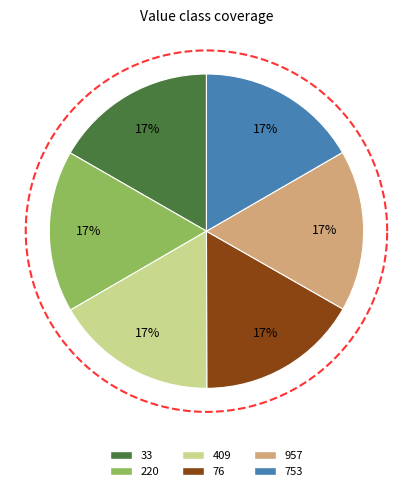

Does 220 represent more than half of the total?

No